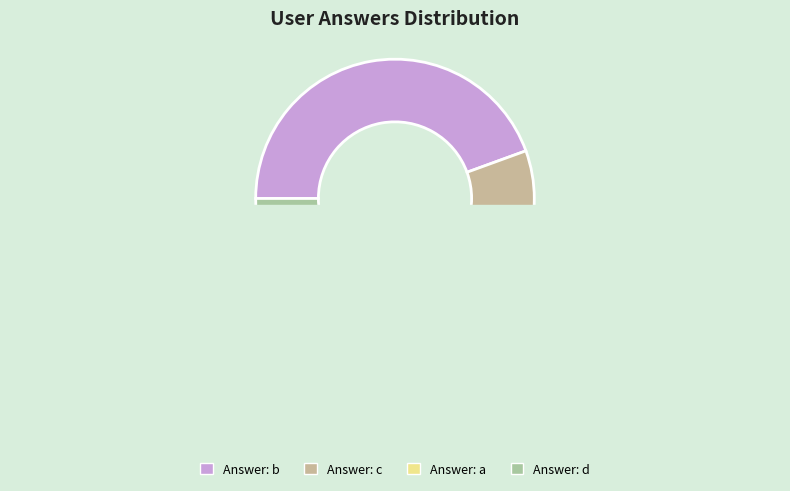

Which slice is the largest?

b